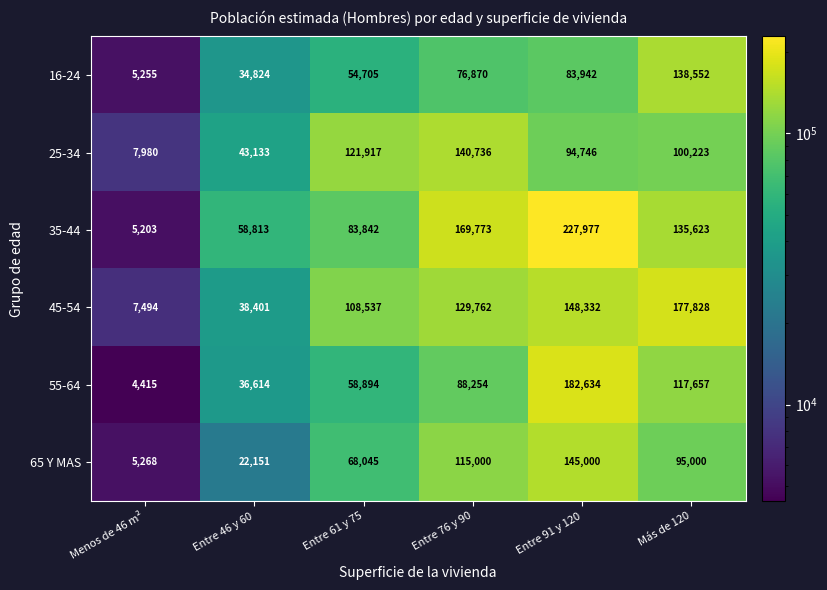

True or false: 25-34 has a value of 217288 at Entre 61 y 75.

False